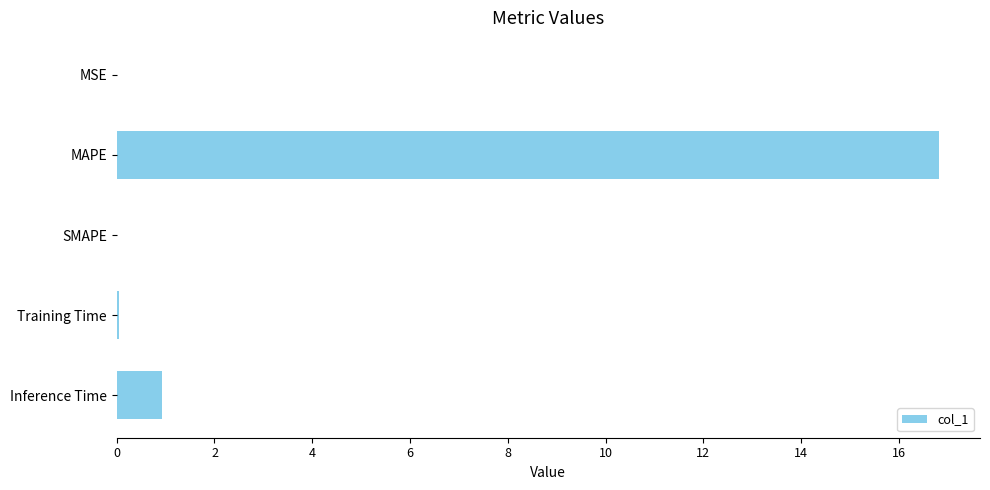

Which has a higher value, Inference Time or MAPE?

MAPE